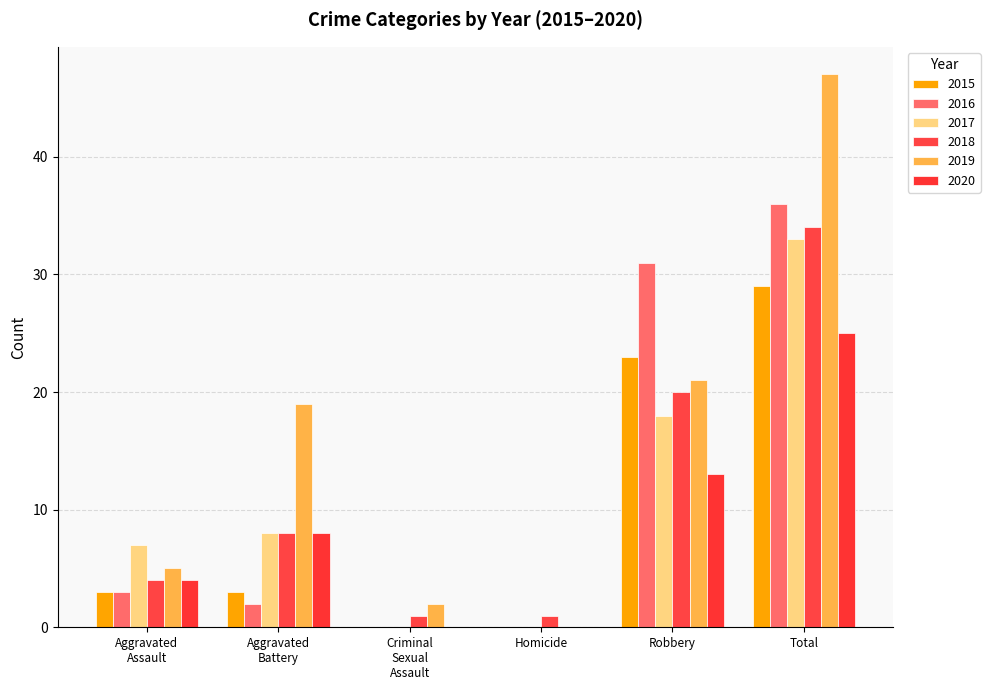

Which category has the lowest value across all series?

Criminal Sexual Assault